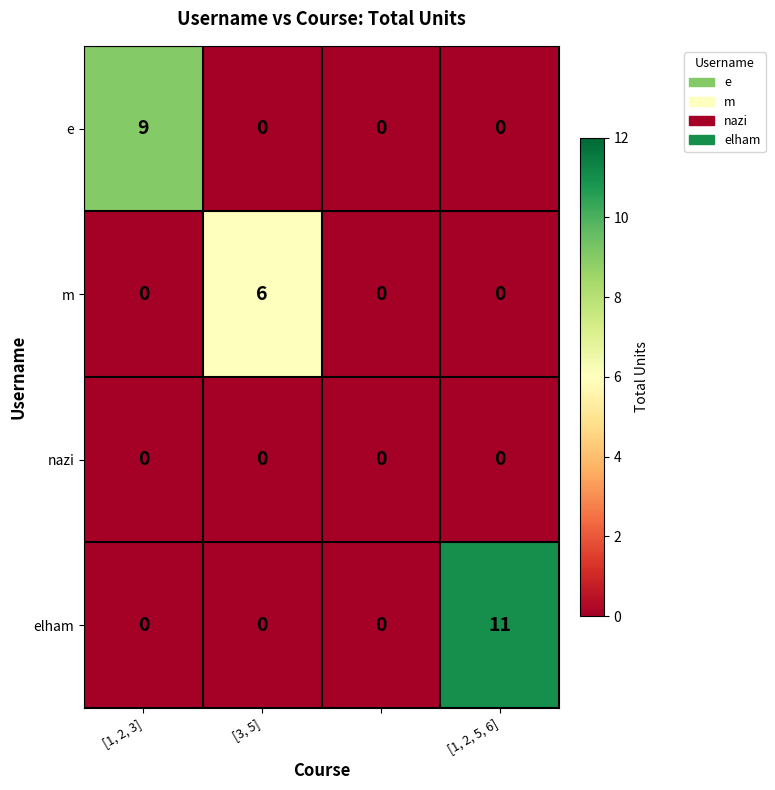

What is the maximum value for e?

9